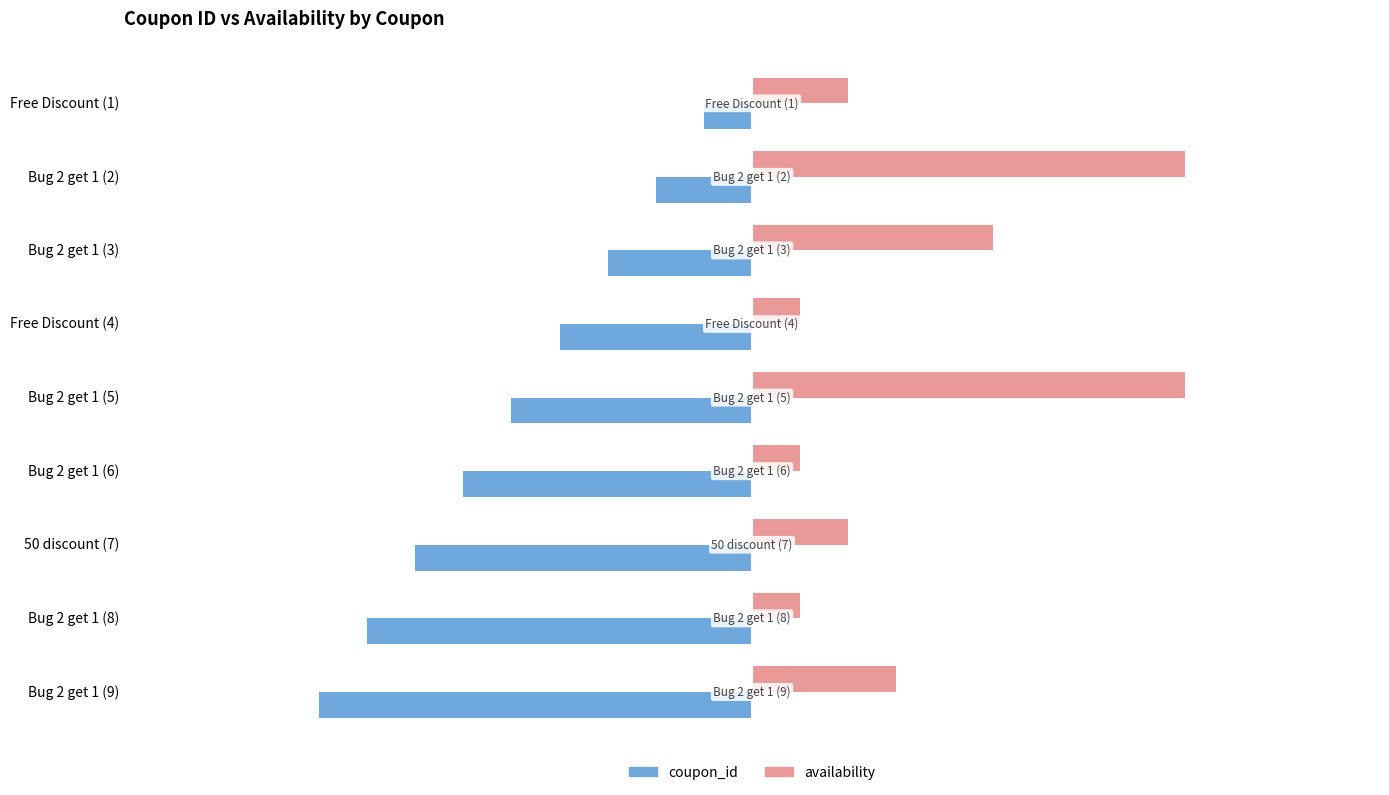

List the labels in order of coupon_id value, smallest first.

Bug 2 get 1 (9), Bug 2 get 1 (8), 50 discount (7), Bug 2 get 1 (6), Bug 2 get 1 (5), Free Discount (4), Bug 2 get 1 (3), Bug 2 get 1 (2), Free Discount (1)